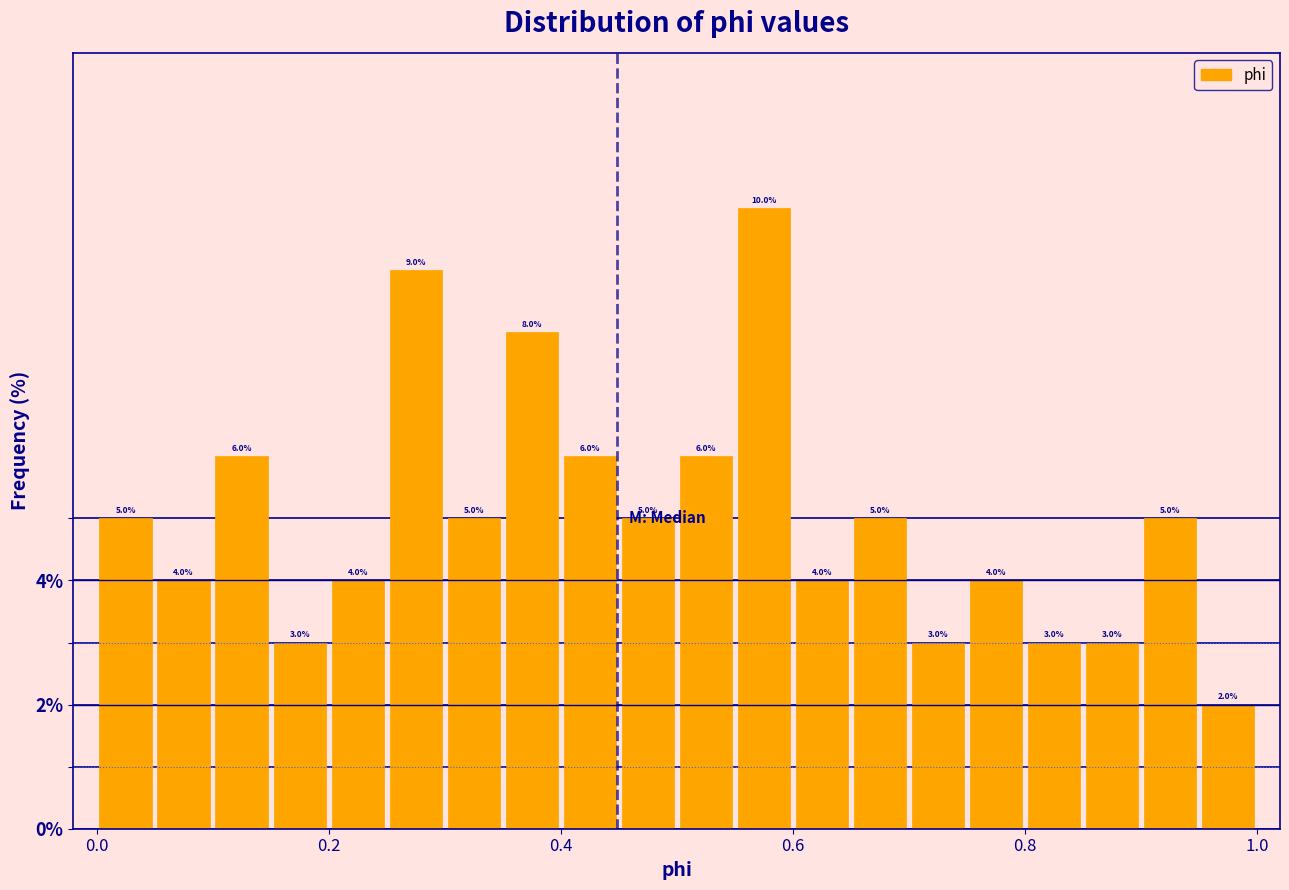

Around what value on the x-axis is the tallest bar? Give the approximate position of its centre, as read against the axis.

0.58